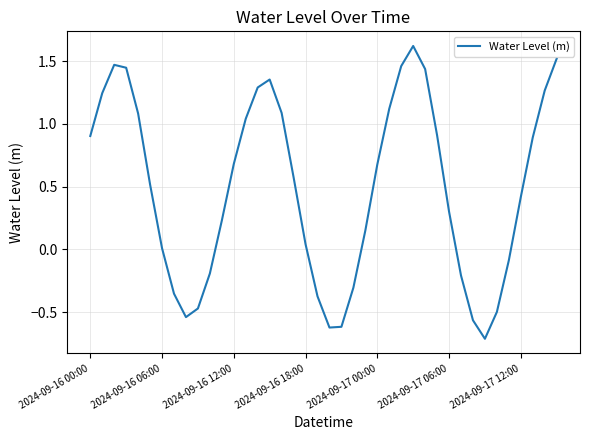

What is the smallest value displayed?

-0.7